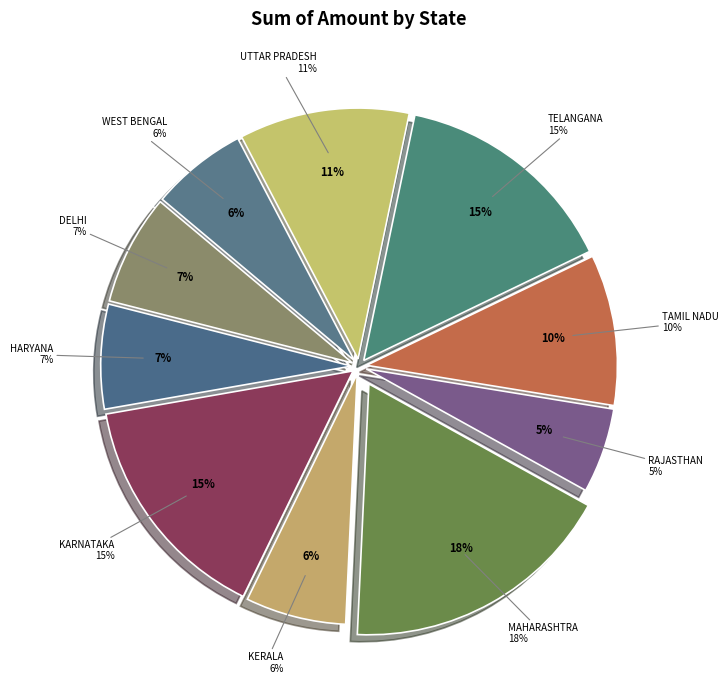

Which slice is the smallest?

RAJASTHAN